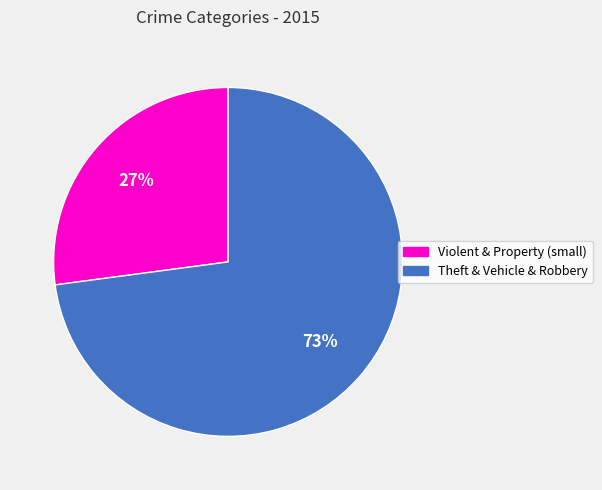

Is there any slice that represents more than half of the pie?

Yes